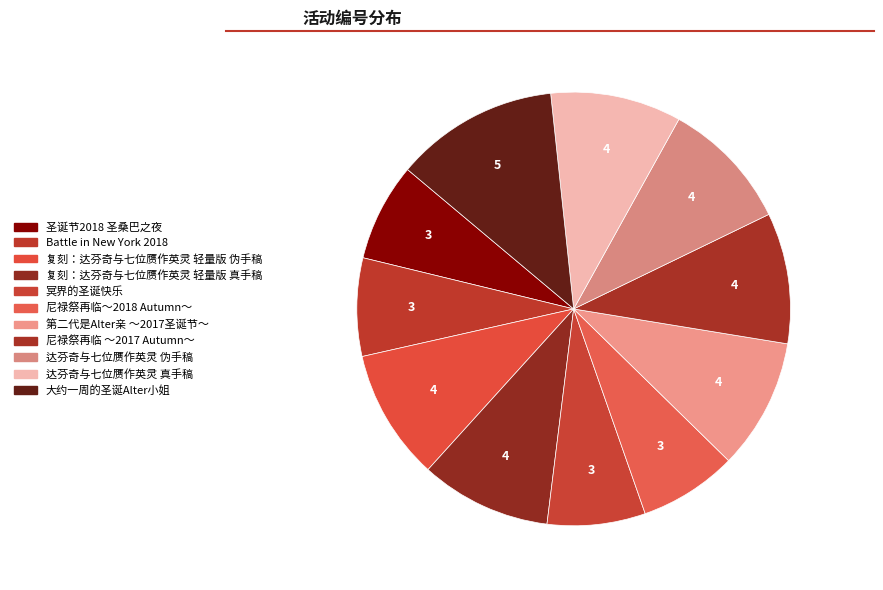

How many segments does this pie chart have?

11